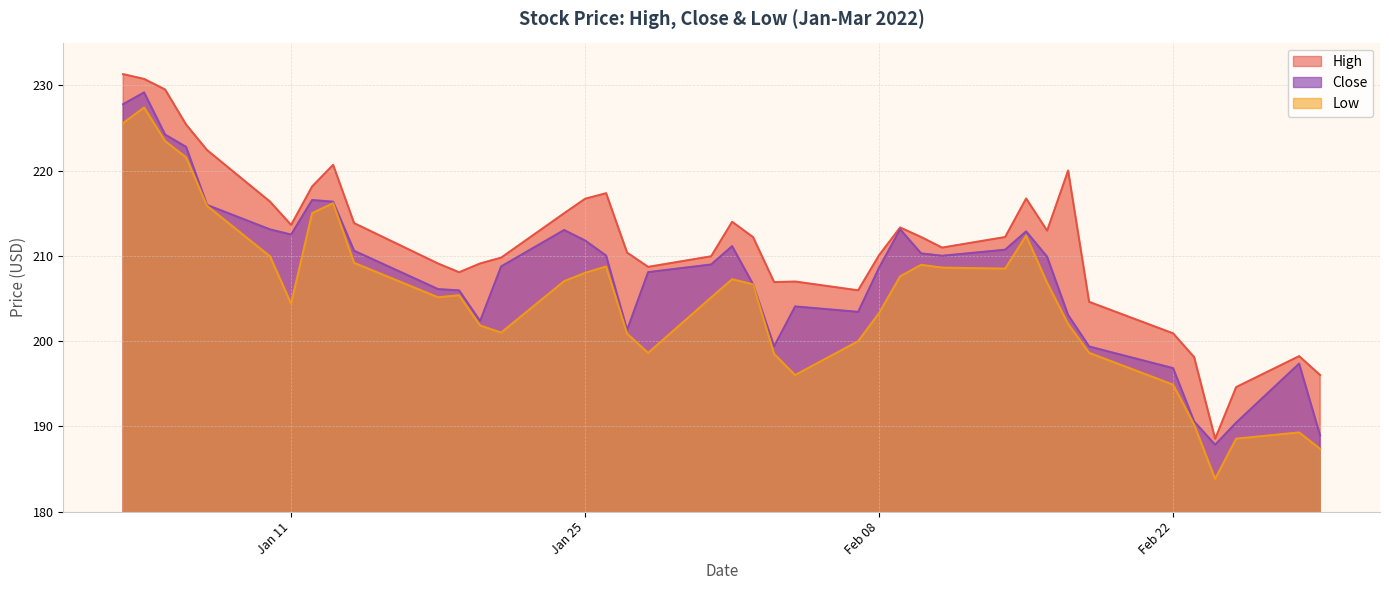

The Close series shows 309.3 at Jan 11. True or false?

False